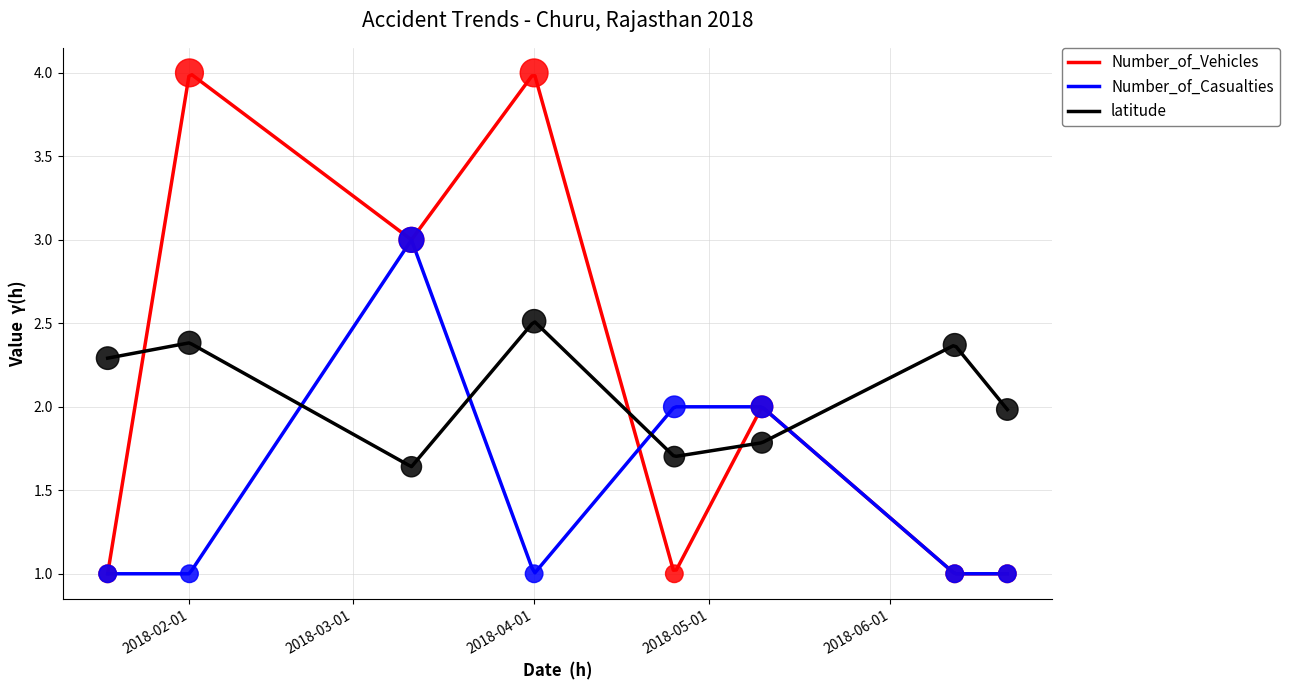

At which category is the sum across all series the highest?

2018-03-11